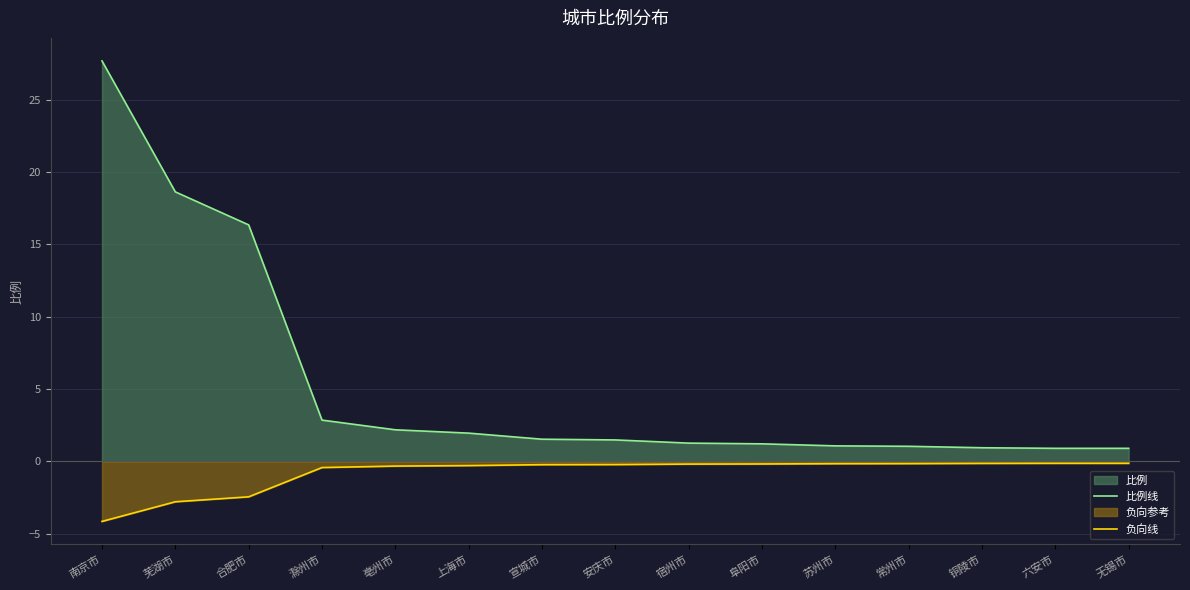

What is the label of the 8th point from the right?

安庆市